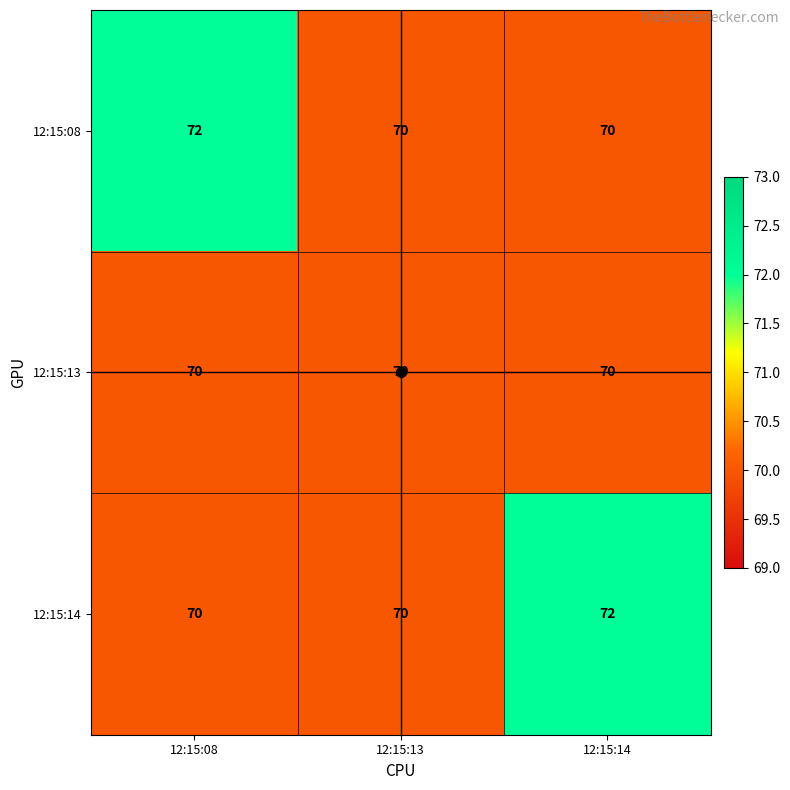

How many 12:15:08 values are between 70 and 72?

3